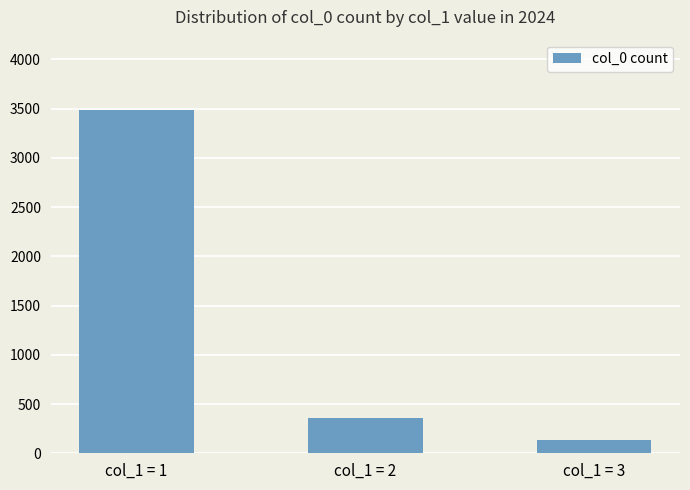

Count the number of categories in the chart.

3